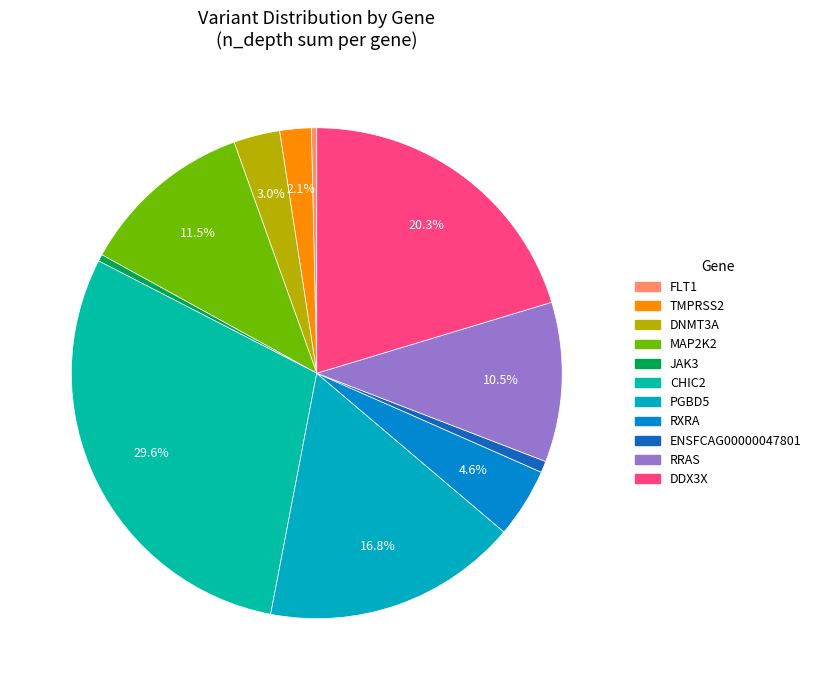

Is the sum of RXRA and DDX3X greater than half?

No